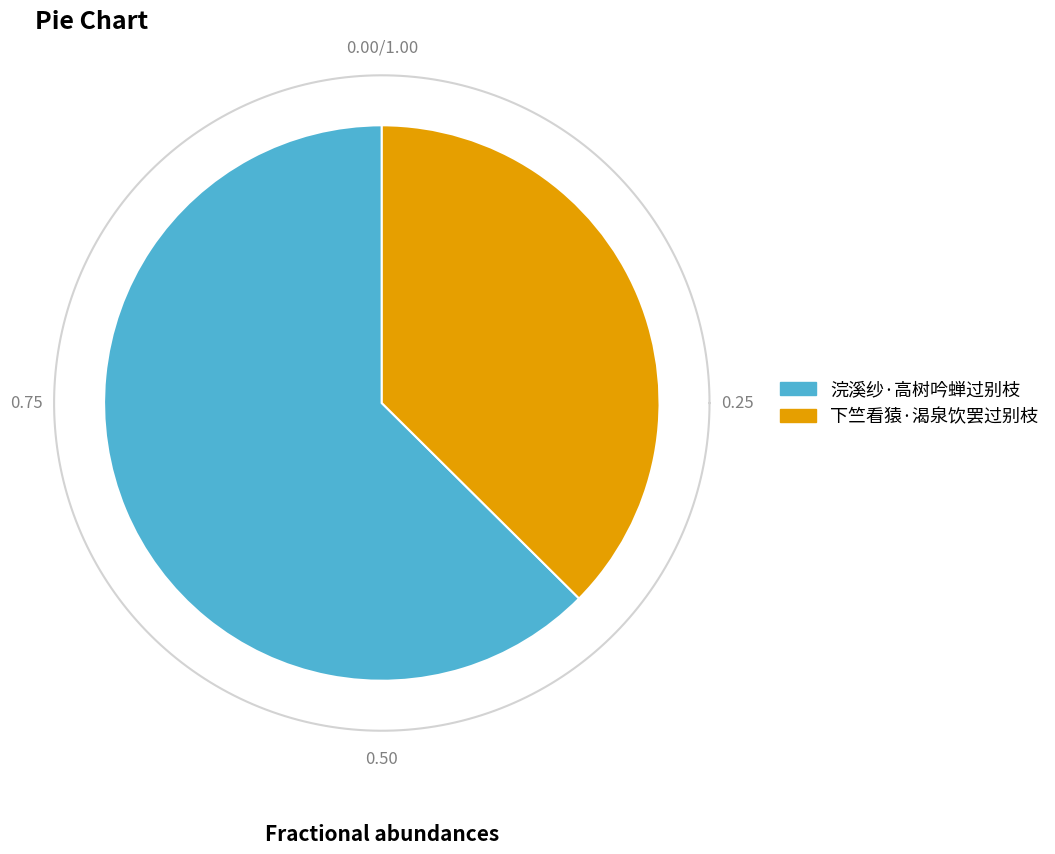

How many slices are in this pie chart?

2